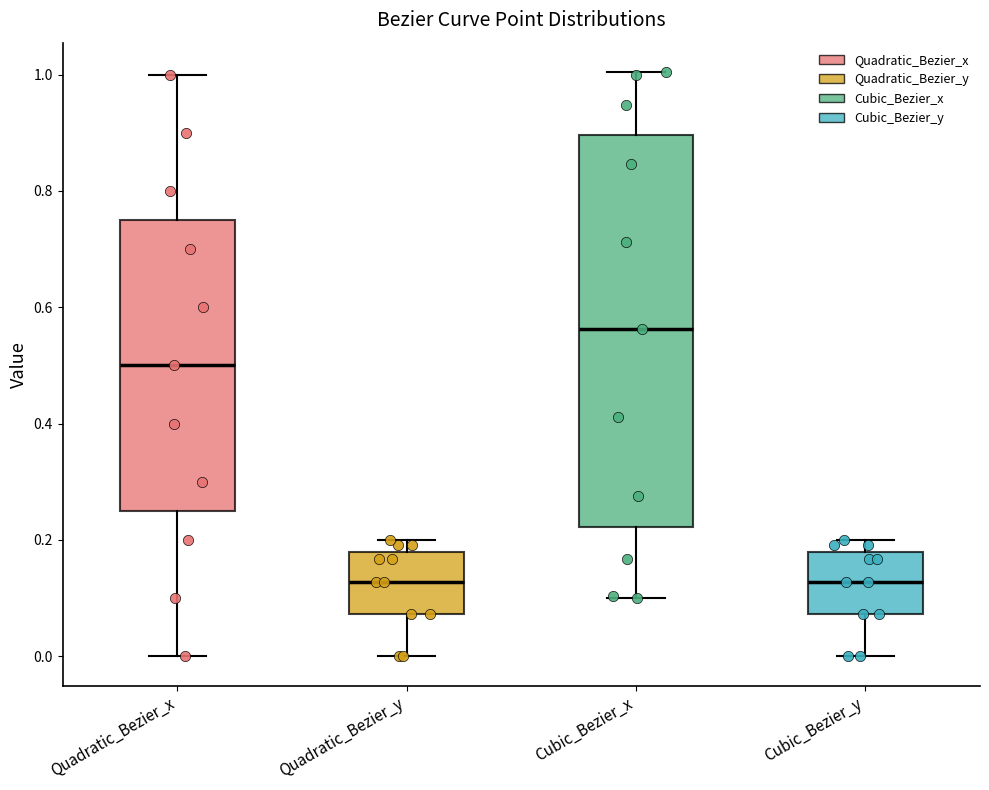

Where is the upper edge of the box for Quadratic_Bezier_x on the y-axis? The values are not printed on the chart, so give them approximately, as read against the axis.

0.76